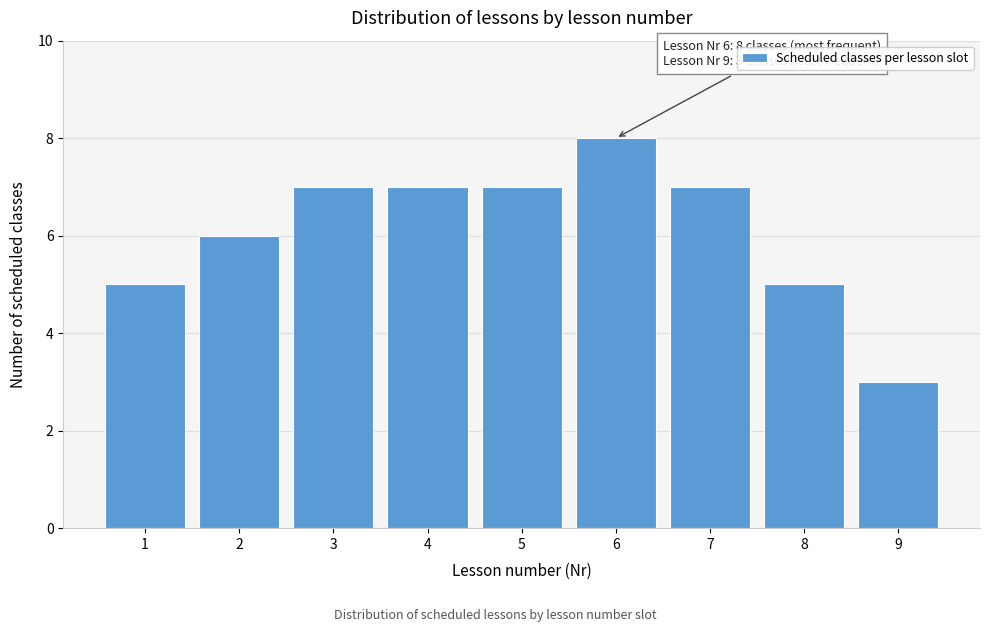

Reading left to right, transcribe all the data shown in this chart.

1=5	2=6	3=7	4=7	5=7	6=8	7=7	8=5	9=3